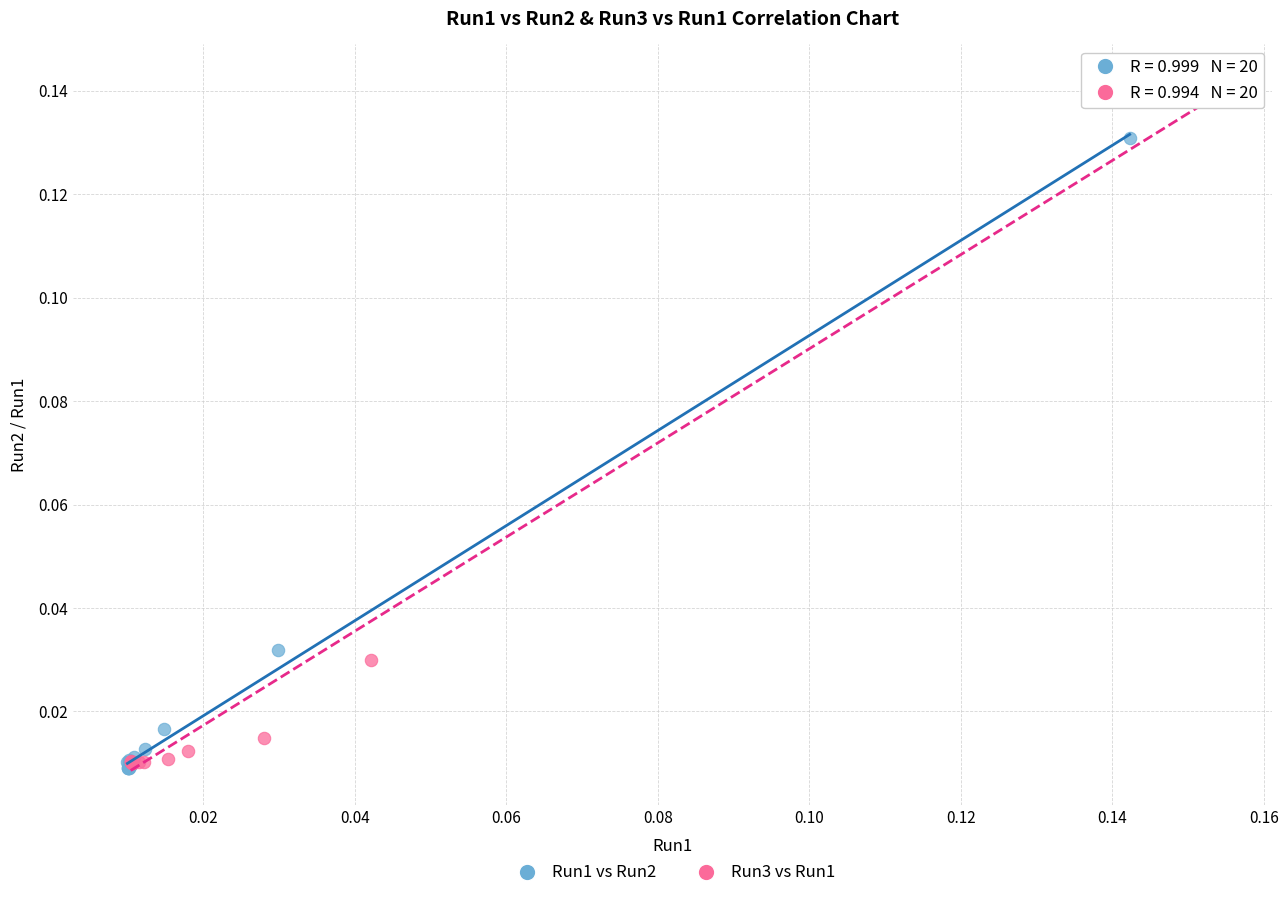

Which series has the widest spread of Y values?

Run3 vs Run1